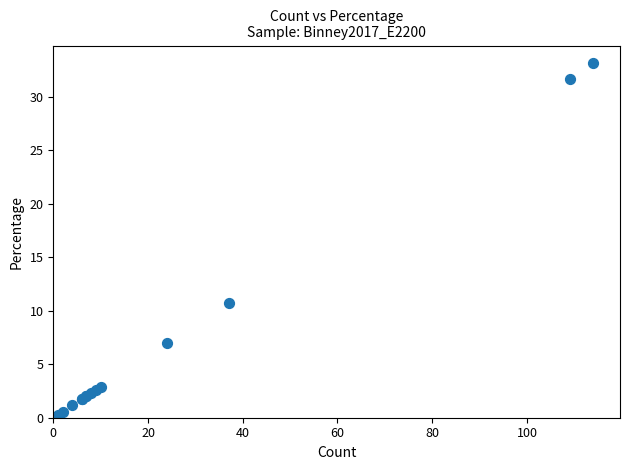

What Y value in the scatter plot is closest to 16?

10.8